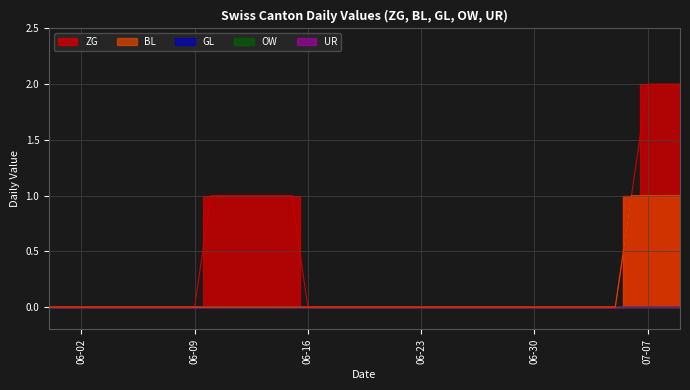

Which series has the largest total across all categories?

ZG